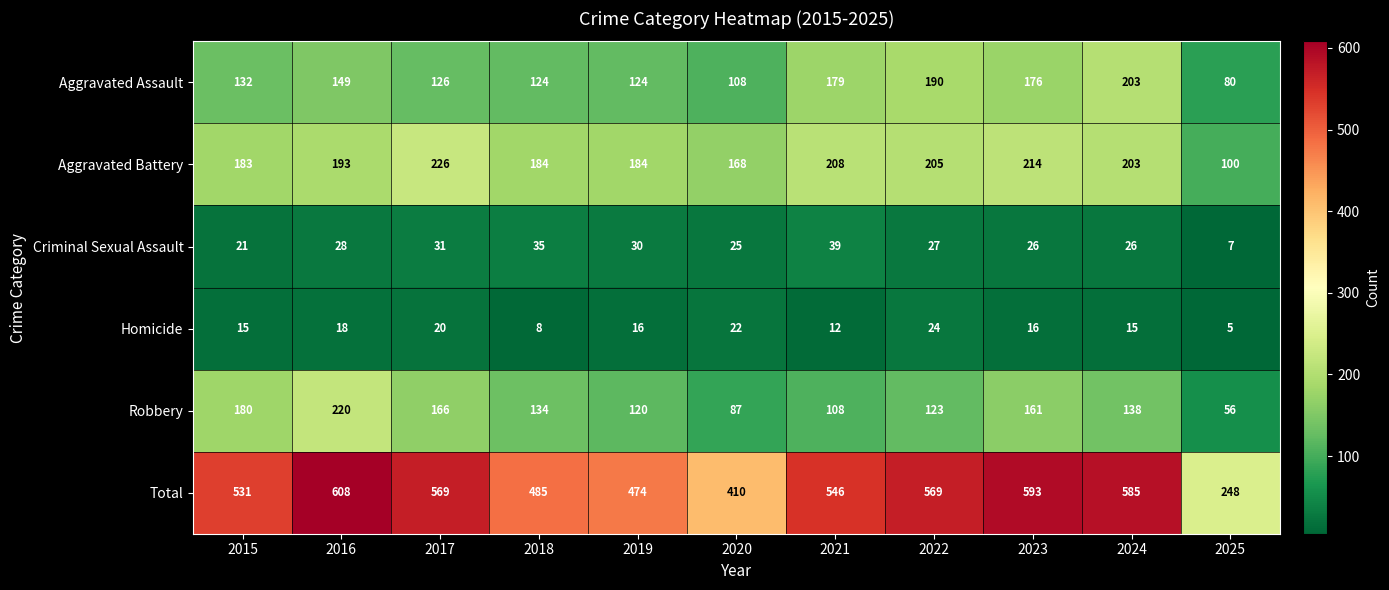

What is the difference between the Aggravated Assault values at 2016 and 2020?

41